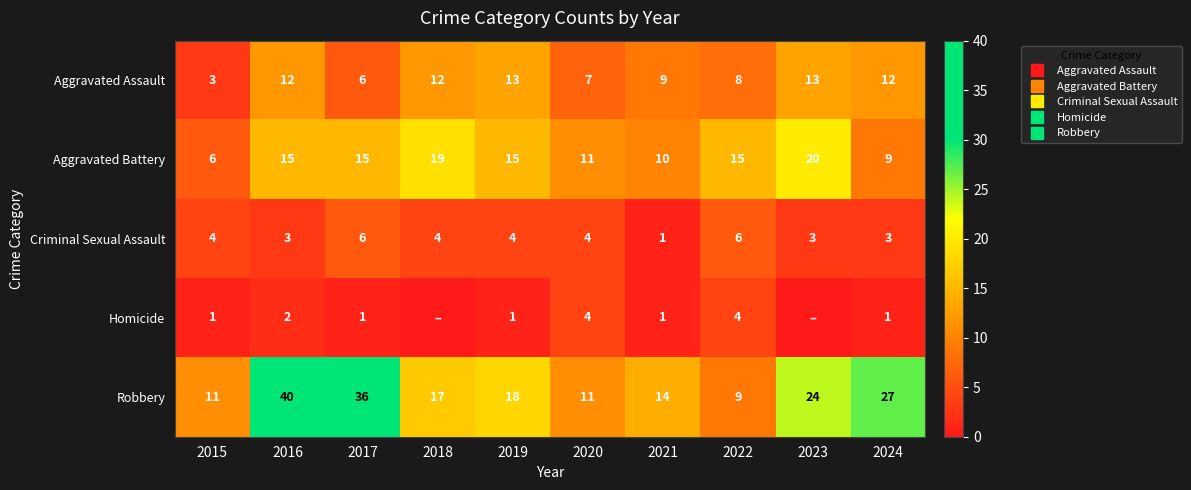

What is the lowest value of the Robbery series?

9